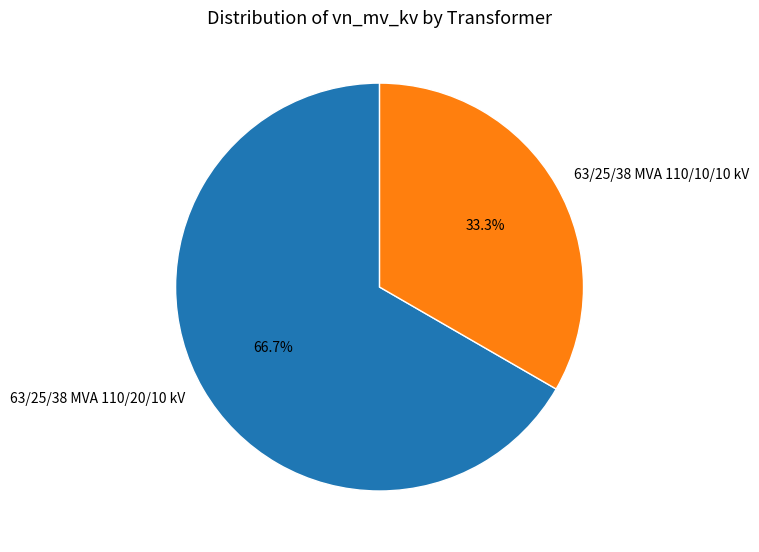

How many segments does this pie chart have?

2